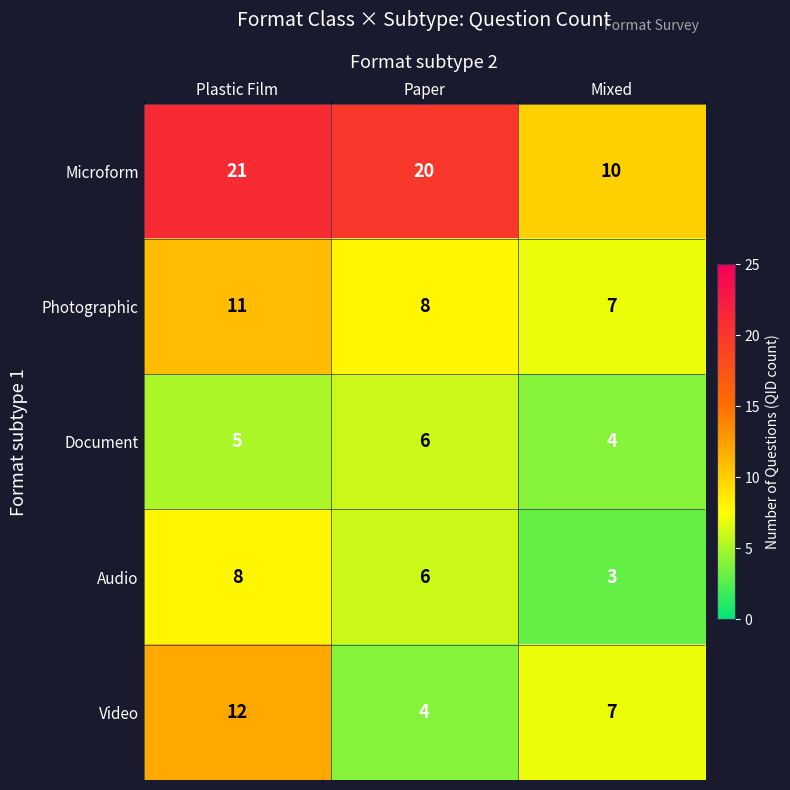

At which category is the sum across all series the highest?

Plastic Film